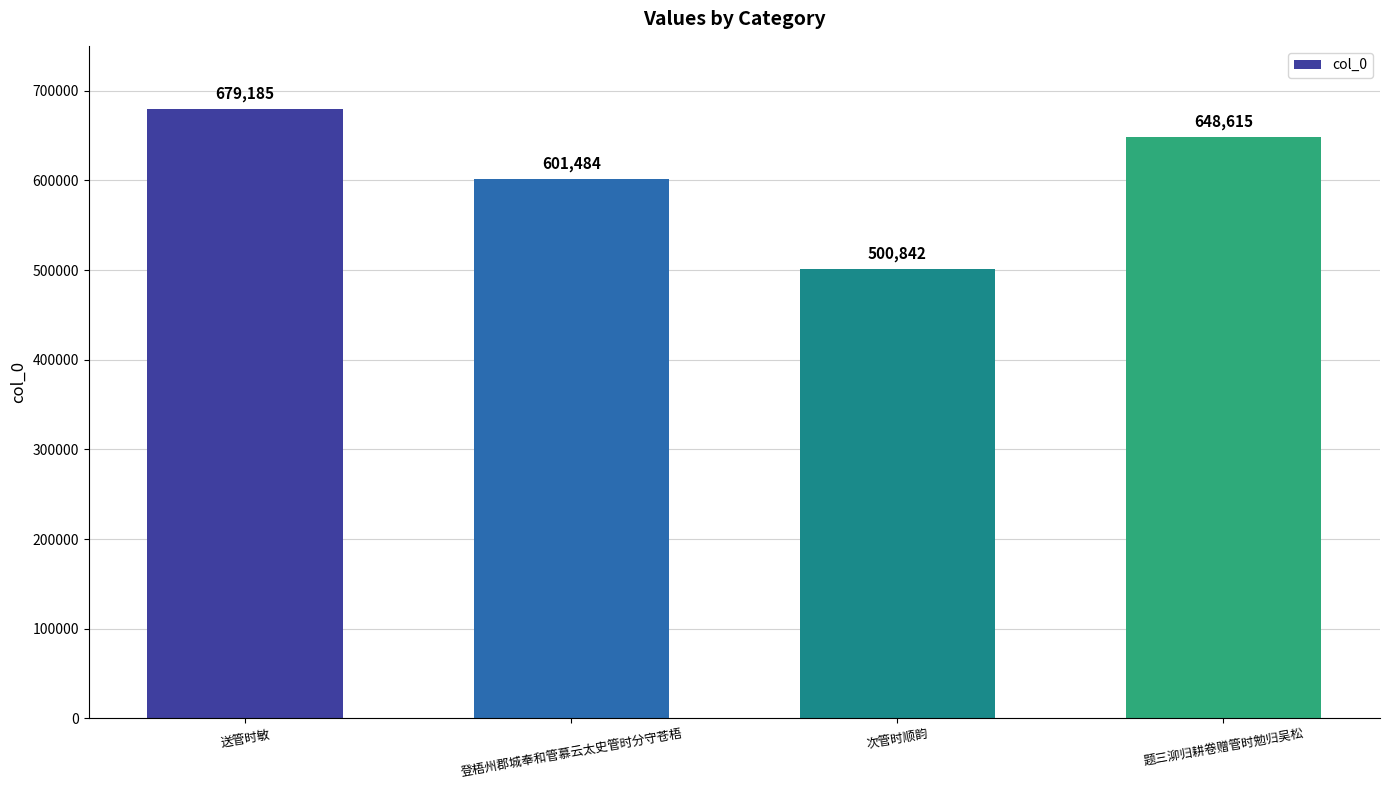

What is the label of the 3rd bar from the left?

次管时顺韵